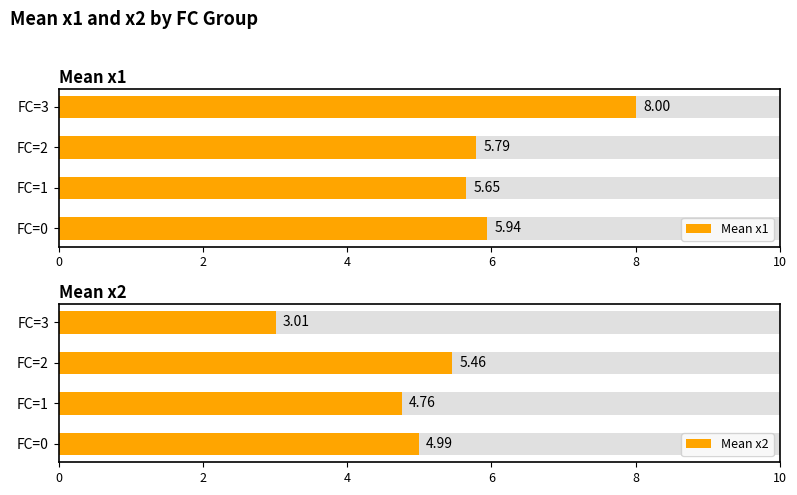

Is it true that Mean x2 equals 4.8 at FC=1?

True